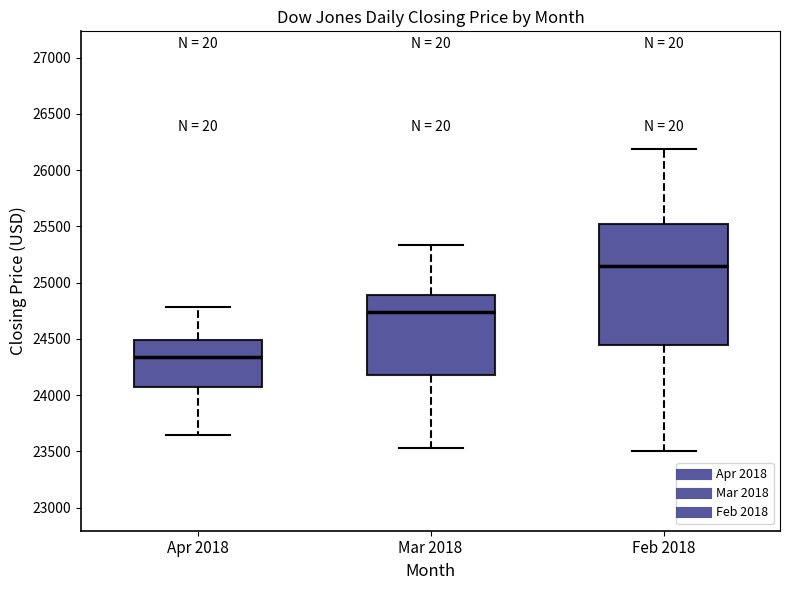

Reading left to right, transcribe this box plot: for each box, give where its median line is, the range the box spans, and where its two whiskers end, as read against the y-axis. The values are not printed on the chart, so give them approximately, as read against the axis.

Apr 2018: median 24350, box 24050 to 24500, whiskers 23650 to 24800
Mar 2018: median 24750, box 24200 to 24900, whiskers 23550 to 25350
Feb 2018: median 25150, box 24450 to 25500, whiskers 23500 to 26200